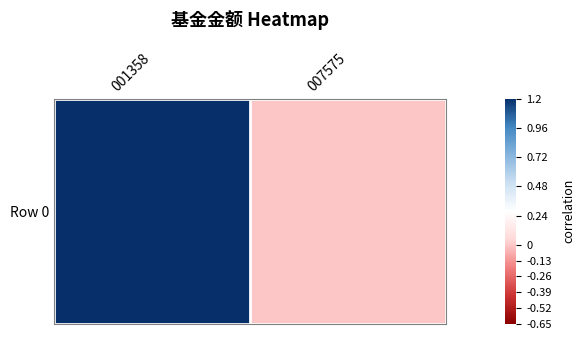

True or false: the data shows 0.0 at 007575.

True